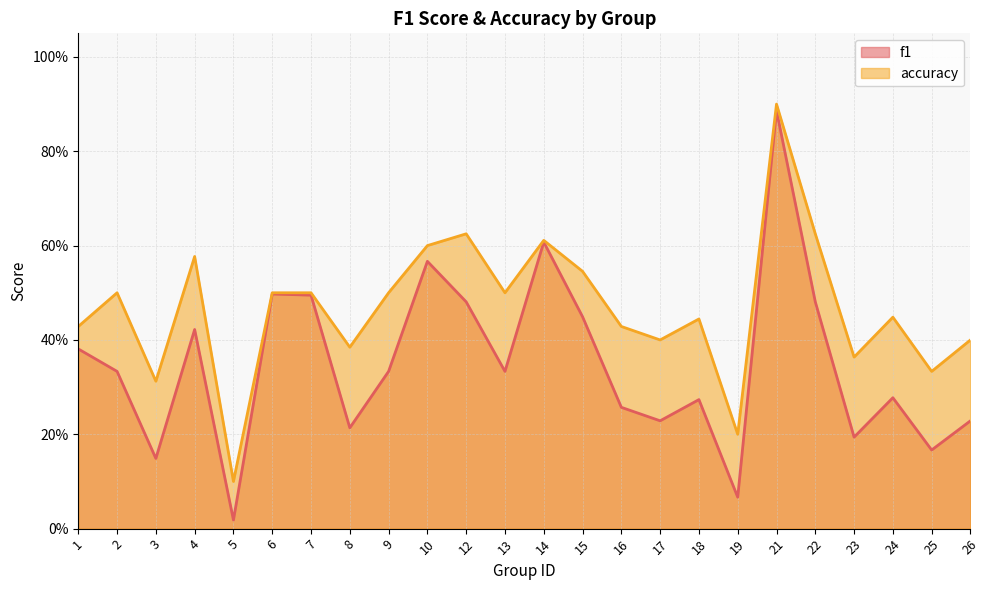

Between 6 and 18, which series saw the biggest shift?

f1